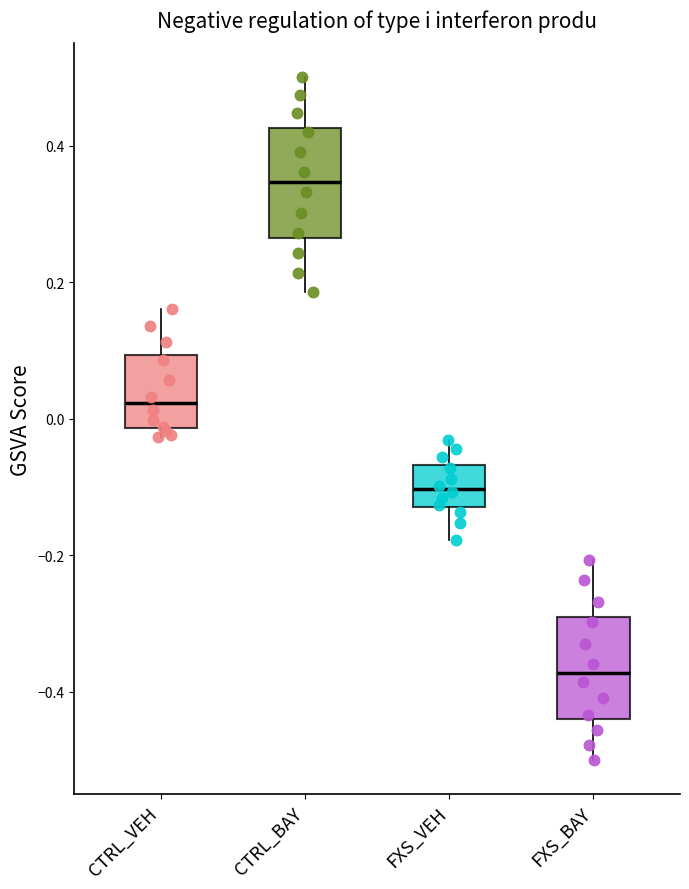

Which box has the lowest median line?

FXS_BAY